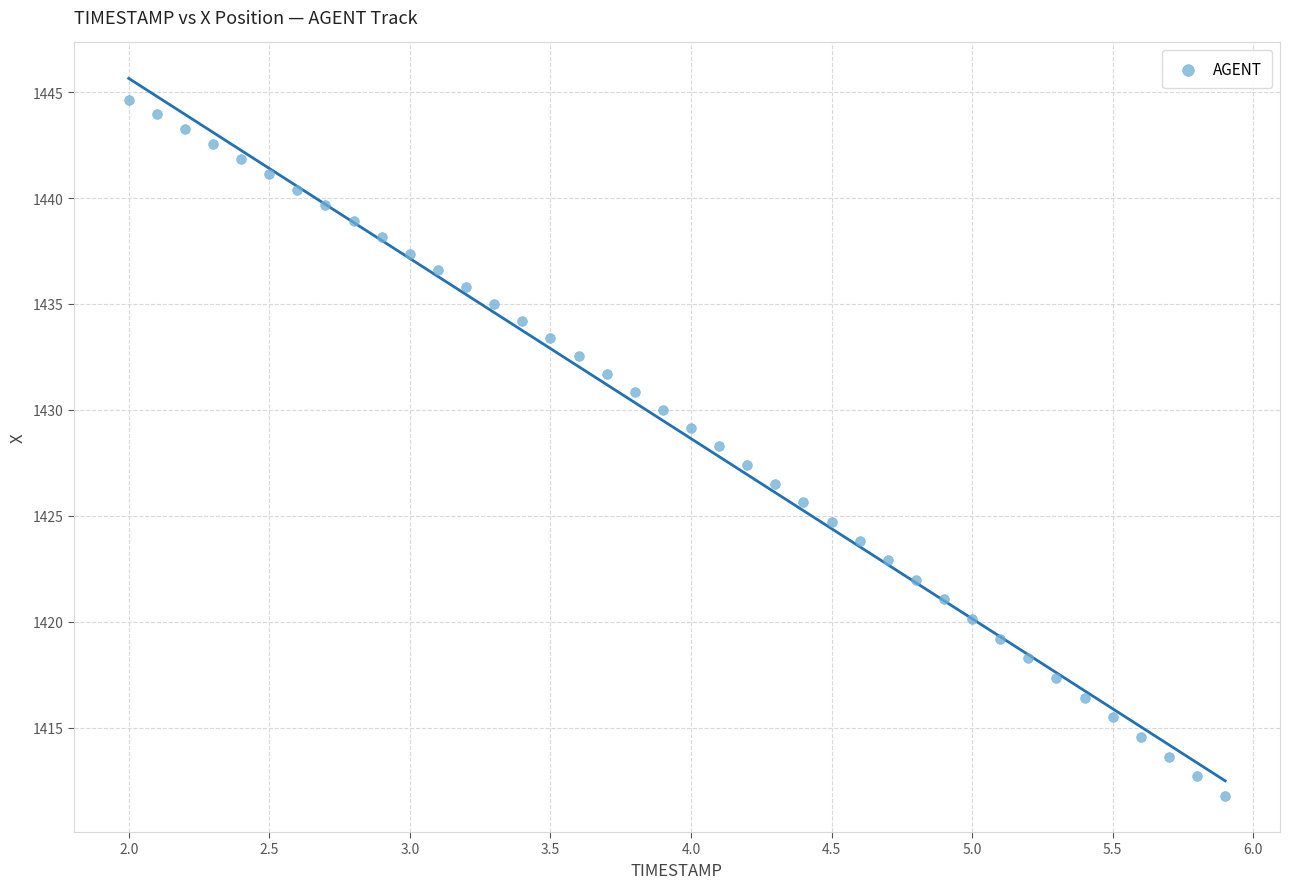

What is the range of X values (max minus min)?

3.9